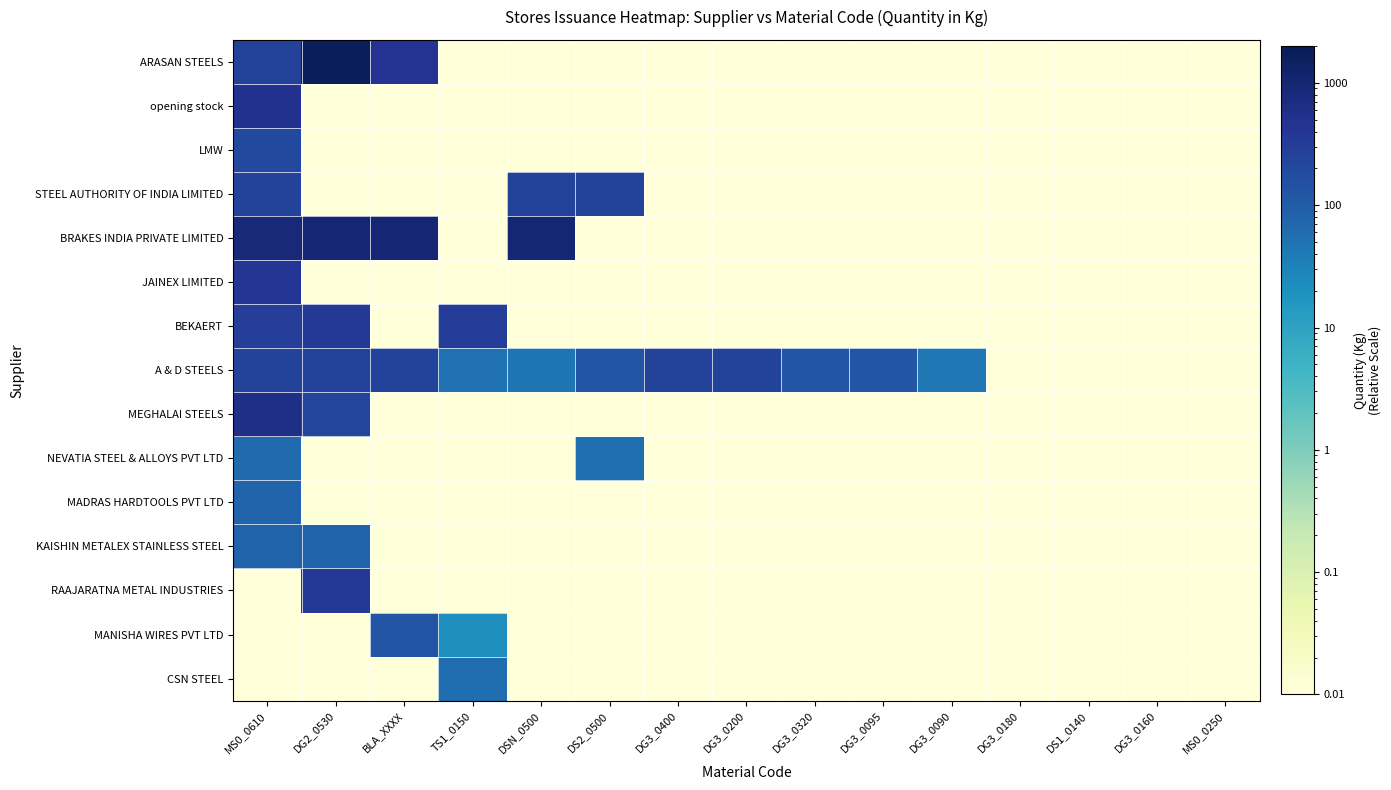

Reading left to right, list all the values displayed in this chart.

ARASAN STEELS: MS0_0610=261.0	DG2_0530=1802.0	BLA_XXXX=442.1	TS1_0150=0.0	DSN_0500=0.0	DS2_0500=0.0	DG3_0400=0.0	DG3_0200=0.0	DG3_0320=0.0	DG3_0095=0.0	DG3_0090=0.0	DG3_0180=0.0	DS1_0140=0.0	DG3_0160=0.0	MS0_0250=0.0
opening stock: MS0_0610=500.0	DG2_0530=0.0	BLA_XXXX=0.0	TS1_0150=0.0	DSN_0500=0.0	DS2_0500=0.0	DG3_0400=0.0	DG3_0200=0.0	DG3_0320=0.0	DG3_0095=0.0	DG3_0090=0.0	DG3_0180=0.0	DS1_0140=0.0	DG3_0160=0.0	MS0_0250=0.0
LMW: MS0_0610=197.0	DG2_0530=0.0	BLA_XXXX=0.0	TS1_0150=0.0	DSN_0500=0.0	DS2_0500=0.0	DG3_0400=0.0	DG3_0200=0.0	DG3_0320=0.0	DG3_0095=0.0	DG3_0090=0.0	DG3_0180=0.0	DS1_0140=0.0	DG3_0160=0.0	MS0_0250=0.0
STEEL AUTHORITY OF INDIA LIMITED: MS0_0610=235.3	DG2_0530=0.0	BLA_XXXX=0.0	TS1_0150=0.0	DSN_0500=257.0	DS2_0500=257.2	DG3_0400=0.0	DG3_0200=0.0	DG3_0320=0.0	DG3_0095=0.0	DG3_0090=0.0	DG3_0180=0.0	DS1_0140=0.0	DG3_0160=0.0	MS0_0250=0.0
BRAKES INDIA PRIVATE LIMITED: MS0_0610=872.5	DG2_0530=970.0	BLA_XXXX=962.0	TS1_0150=0.0	DSN_0500=983.0	DS2_0500=0.0	DG3_0400=0.0	DG3_0200=0.0	DG3_0320=0.0	DG3_0095=0.0	DG3_0090=0.0	DG3_0180=0.0	DS1_0140=0.0	DG3_0160=0.0	MS0_0250=0.0
JAINEX LIMITED: MS0_0610=378.0	DG2_0530=0.0	BLA_XXXX=0.0	TS1_0150=0.0	DSN_0500=0.0	DS2_0500=0.0	DG3_0400=0.0	DG3_0200=0.0	DG3_0320=0.0	DG3_0095=0.0	DG3_0090=0.0	DG3_0180=0.0	DS1_0140=0.0	DG3_0160=0.0	MS0_0250=0.0
BEKAERT: MS0_0610=296.4	DG2_0530=356.3	BLA_XXXX=0.0	TS1_0150=307.2	DSN_0500=0.0	DS2_0500=0.0	DG3_0400=0.0	DG3_0200=0.0	DG3_0320=0.0	DG3_0095=0.0	DG3_0090=0.0	DG3_0180=0.0	DS1_0140=0.0	DG3_0160=0.0	MS0_0250=0.0
A & D STEELS: MS0_0610=249.0	DG2_0530=250.0	BLA_XXXX=249.0	TS1_0150=51.0	DSN_0500=48.0	DS2_0500=126.0	DG3_0400=245.0	DG3_0200=250.0	DG3_0320=125.0	DG3_0095=125.0	DG3_0090=44.0	DG3_0180=0.0	DS1_0140=0.0	DG3_0160=0.0	MS0_0250=0.0
MEGHALAI STEELS: MS0_0610=578.0	DG2_0530=215.0	BLA_XXXX=0.0	TS1_0150=0.0	DSN_0500=0.0	DS2_0500=0.0	DG3_0400=0.0	DG3_0200=0.0	DG3_0320=0.0	DG3_0095=0.0	DG3_0090=0.0	DG3_0180=0.0	DS1_0140=0.0	DG3_0160=0.0	MS0_0250=0.0
NEVATIA STEEL & ALLOYS PVT LTD: MS0_0610=62.0	DG2_0530=0.0	BLA_XXXX=0.0	TS1_0150=0.0	DSN_0500=0.0	DS2_0500=55.5	DG3_0400=0.0	DG3_0200=0.0	DG3_0320=0.0	DG3_0095=0.0	DG3_0090=0.0	DG3_0180=0.0	DS1_0140=0.0	DG3_0160=0.0	MS0_0250=0.0
MADRAS HARDTOOLS PVT LTD: MS0_0610=75.3	DG2_0530=0.0	BLA_XXXX=0.0	TS1_0150=0.0	DSN_0500=0.0	DS2_0500=0.0	DG3_0400=0.0	DG3_0200=0.0	DG3_0320=0.0	DG3_0095=0.0	DG3_0090=0.0	DG3_0180=0.0	DS1_0140=0.0	DG3_0160=0.0	MS0_0250=0.0
KAISHIN METALEX STAINLESS STEEL: MS0_0610=80.0	DG2_0530=80.0	BLA_XXXX=0.0	TS1_0150=0.0	DSN_0500=0.0	DS2_0500=0.0	DG3_0400=0.0	DG3_0200=0.0	DG3_0320=0.0	DG3_0095=0.0	DG3_0090=0.0	DG3_0180=0.0	DS1_0140=0.0	DG3_0160=0.0	MS0_0250=0.0
RAAJARATNA METAL INDUSTRIES: MS0_0610=0.0	DG2_0530=344.0	BLA_XXXX=0.0	TS1_0150=0.0	DSN_0500=0.0	DS2_0500=0.0	DG3_0400=0.0	DG3_0200=0.0	DG3_0320=0.0	DG3_0095=0.0	DG3_0090=0.0	DG3_0180=0.0	DS1_0140=0.0	DG3_0160=0.0	MS0_0250=0.0
MANISHA WIRES PVT LTD: MS0_0610=0.0	DG2_0530=0.0	BLA_XXXX=122.0	TS1_0150=21.6	DSN_0500=0.0	DS2_0500=0.0	DG3_0400=0.0	DG3_0200=0.0	DG3_0320=0.0	DG3_0095=0.0	DG3_0090=0.0	DG3_0180=0.0	DS1_0140=0.0	DG3_0160=0.0	MS0_0250=0.0
CSN STEEL: MS0_0610=0.0	DG2_0530=0.0	BLA_XXXX=0.0	TS1_0150=58.5	DSN_0500=0.0	DS2_0500=0.0	DG3_0400=0.0	DG3_0200=0.0	DG3_0320=0.0	DG3_0095=0.0	DG3_0090=0.0	DG3_0180=0.0	DS1_0140=0.0	DG3_0160=0.0	MS0_0250=0.0